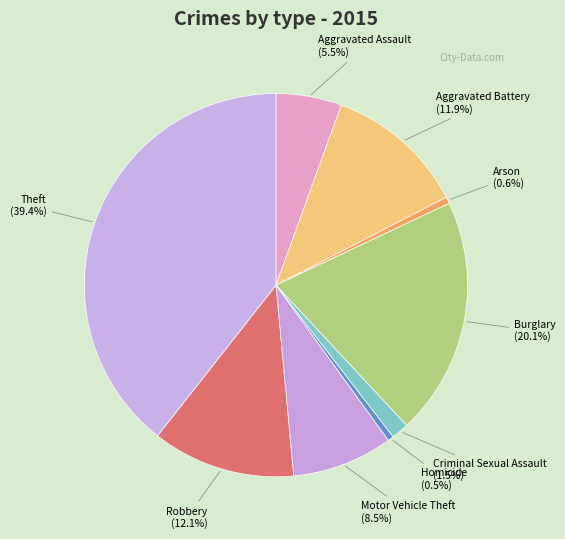

Count the number of slices in the pie.

9